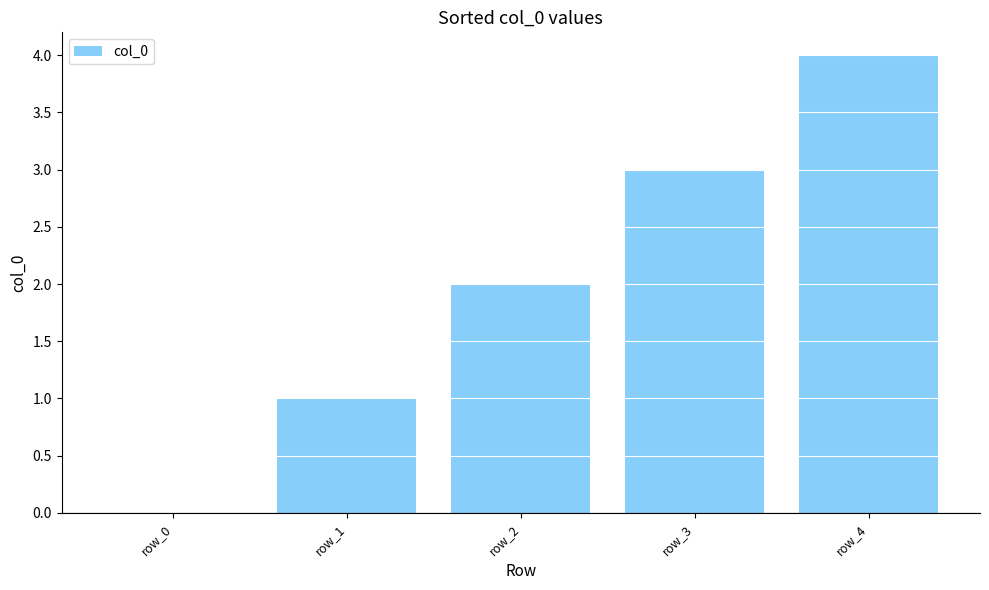

How many series are shown in this chart?

1